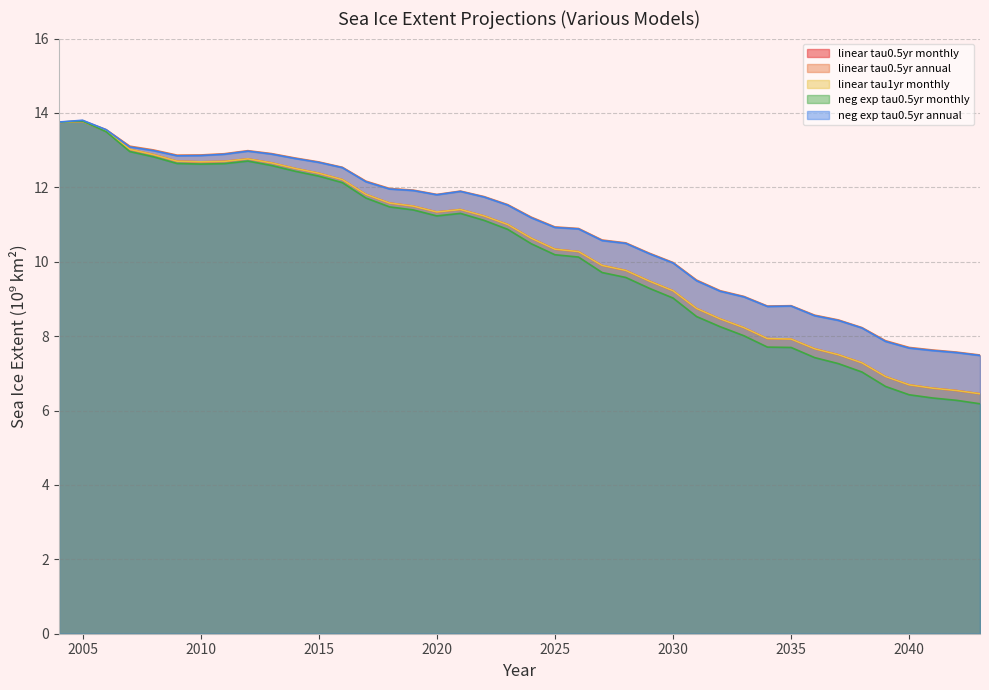

In neg_exp_tau0.5yr_monthly, how many points are lower than both neighbors (excluding endpoints)?

2